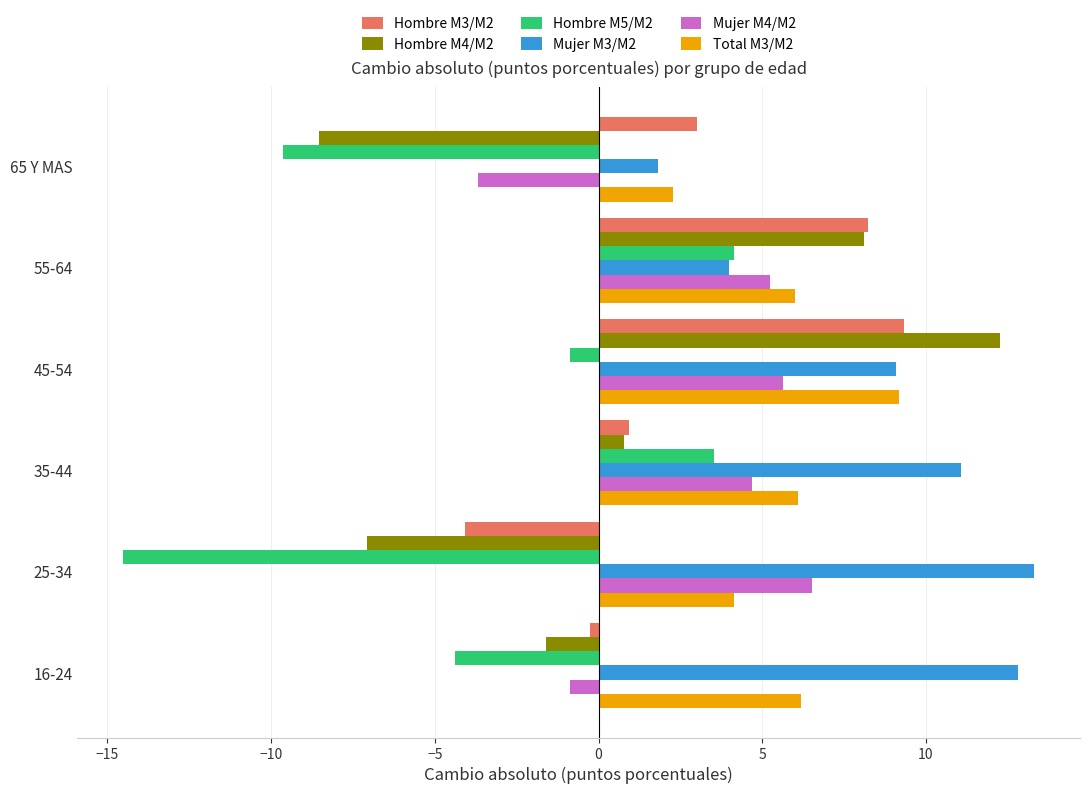

What is the difference between the second highest and second lowest values in the Hombre M4/M2 series?

15.2